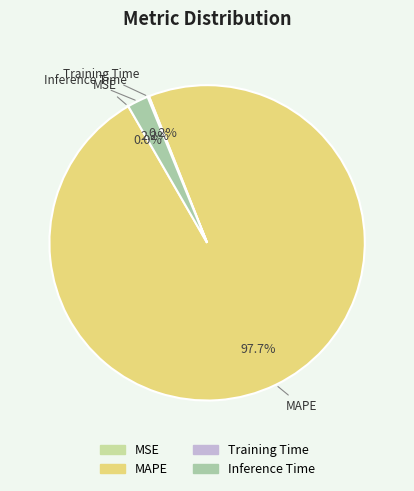

Is there a majority slice in this chart?

Yes